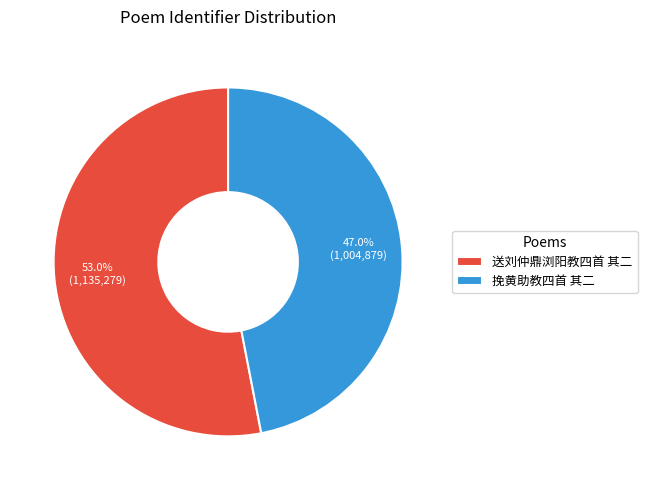

What portion of the pie excludes 挽黄助教四首 其二?

53.0%